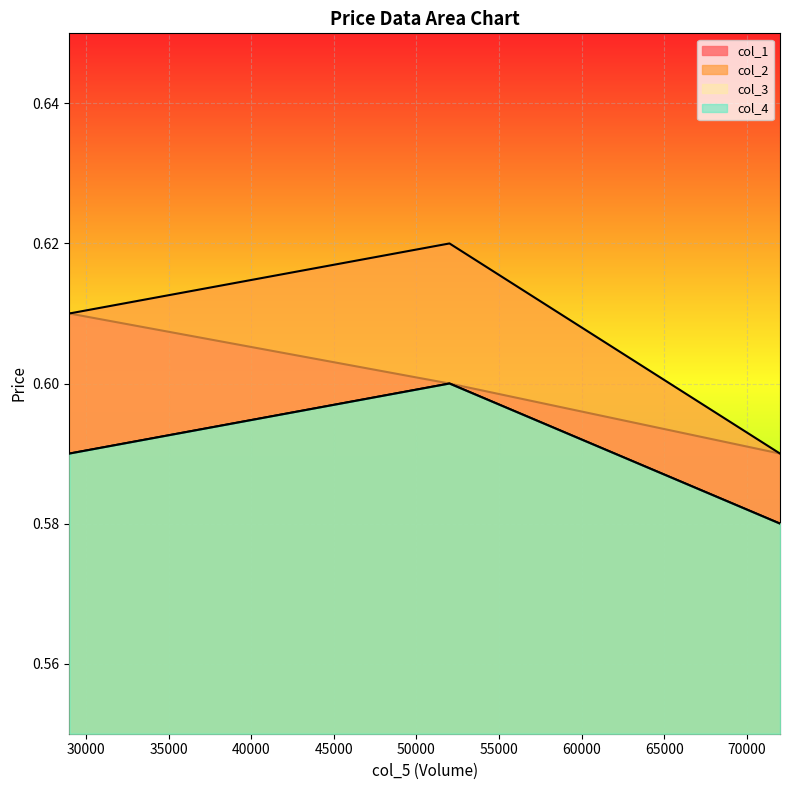

What is the label of the 1st point from the left?

29000